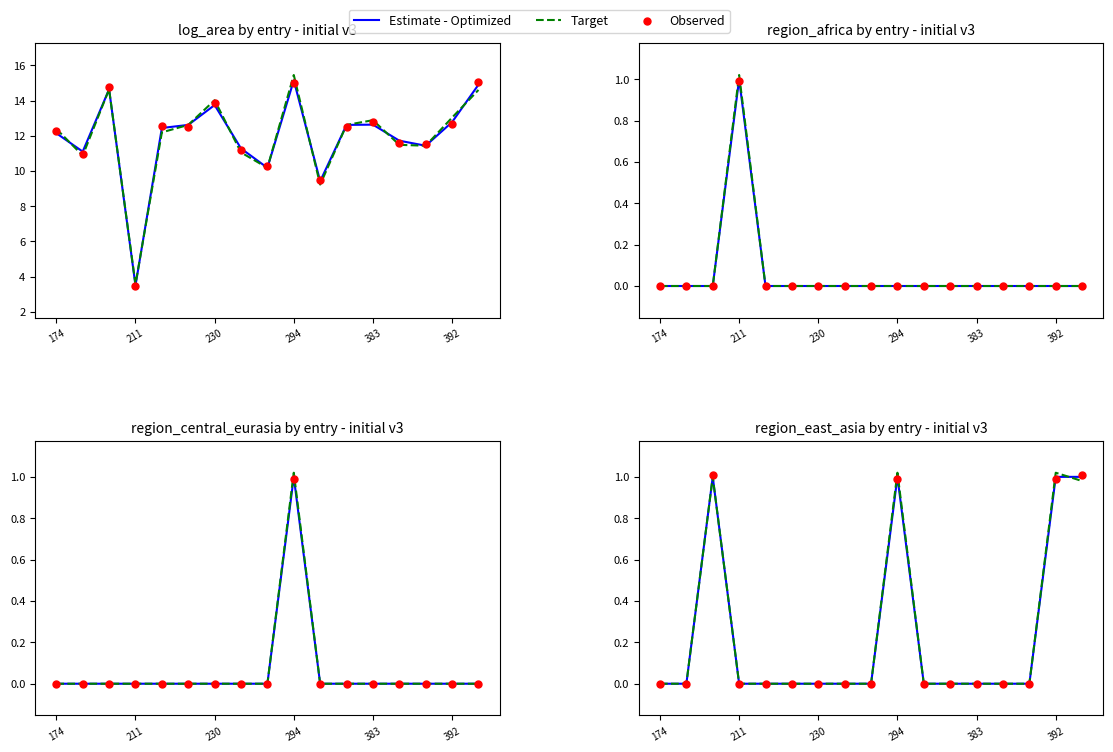

Which series reaches the maximum Y coordinate?

Target